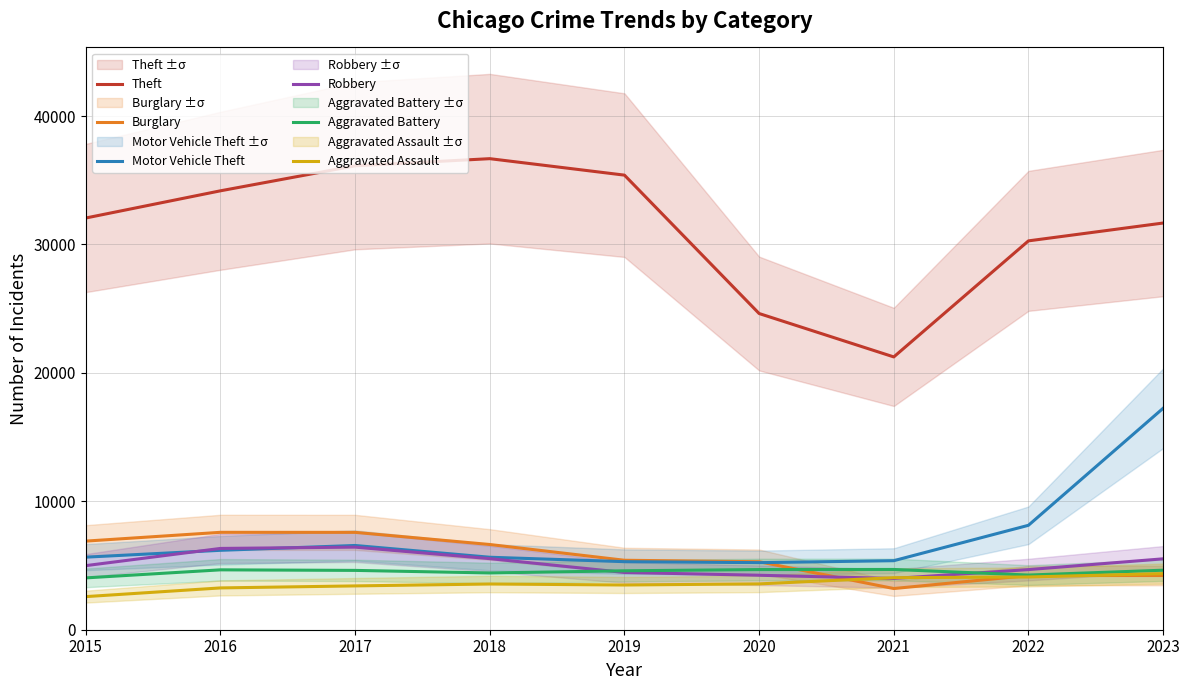

What are all the series names shown in the legend?

Theft, Burglary, Motor Vehicle Theft, Robbery, Aggravated Battery, Aggravated Assault